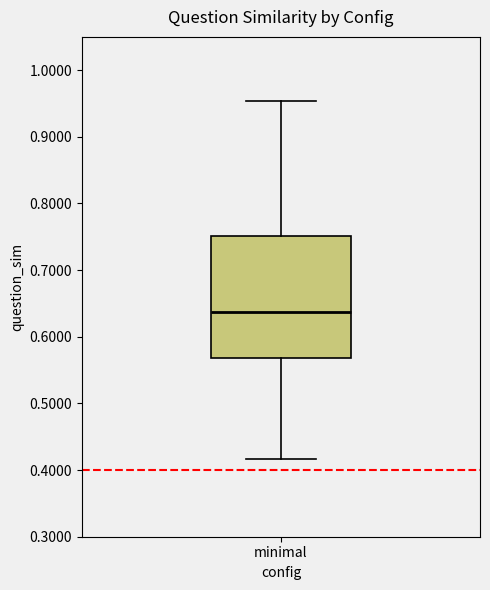

Read this box plot against the y-axis: the position of the median line, the range covered by the box, and the ends of both whiskers. The values are not printed on the chart, so give them approximately, as read against the axis.

median 0.64, box 0.57 to 0.75, whiskers 0.42 to 0.95